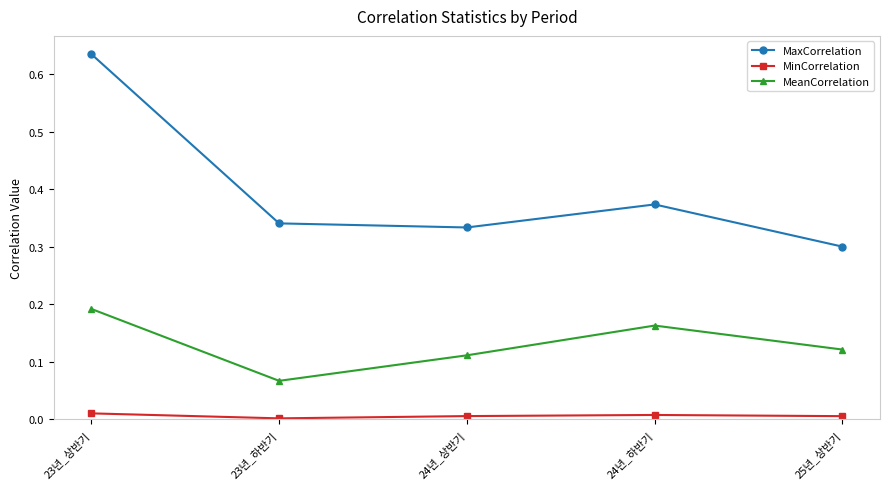

The MinCorrelation series shows 0.0 at 25년_상반기. True or false?

True